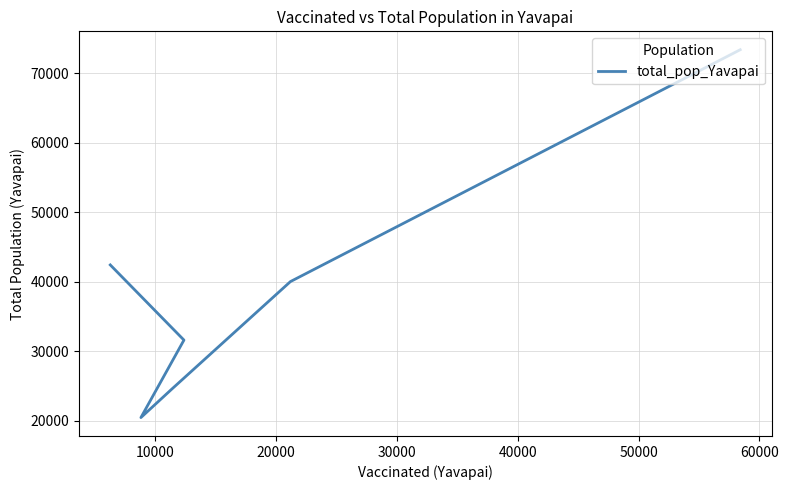

What is the minimum value shown in the chart?

20427